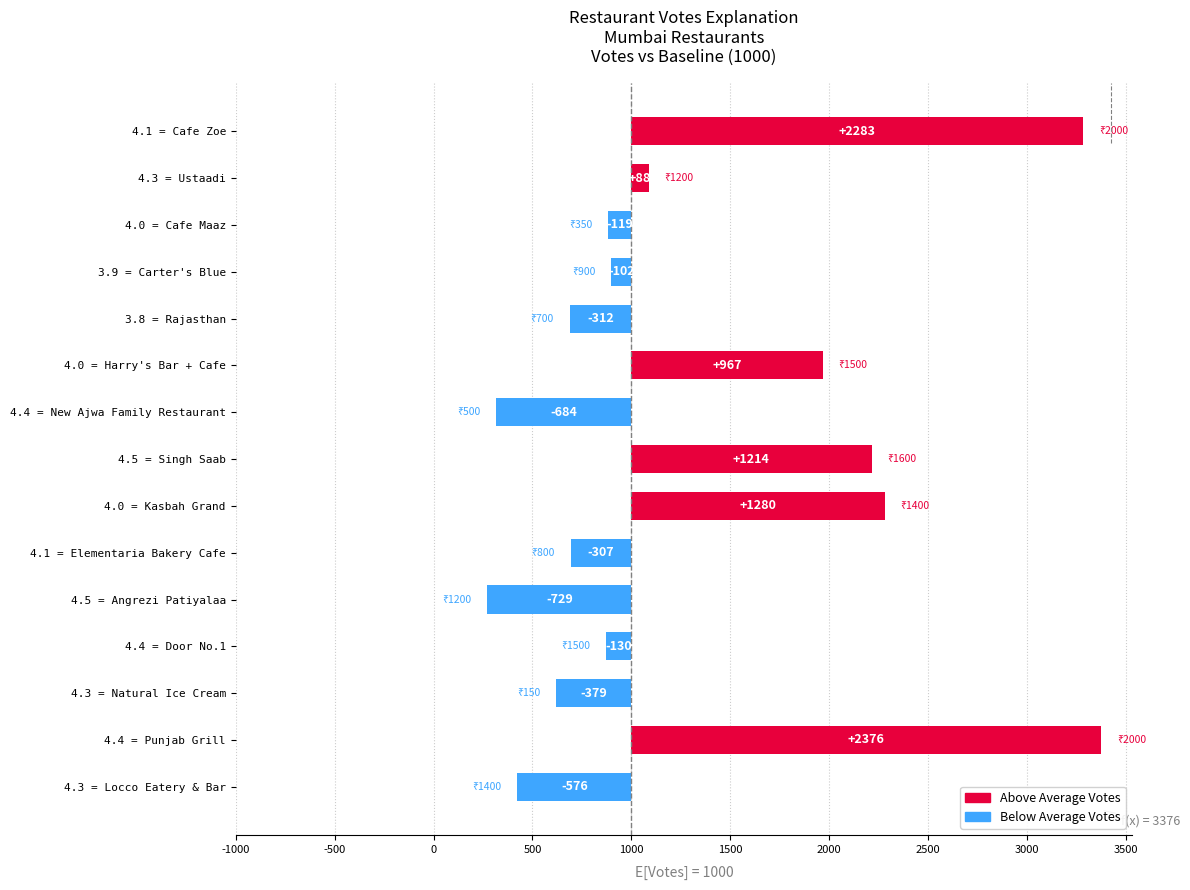

Does the chart contain any negative values?

Yes